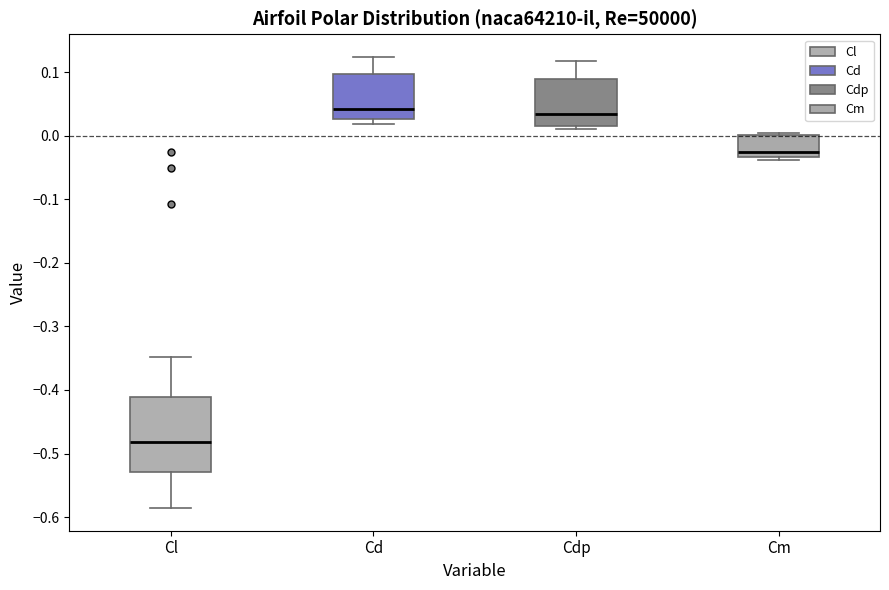

Which box has the lowest median line?

Cl